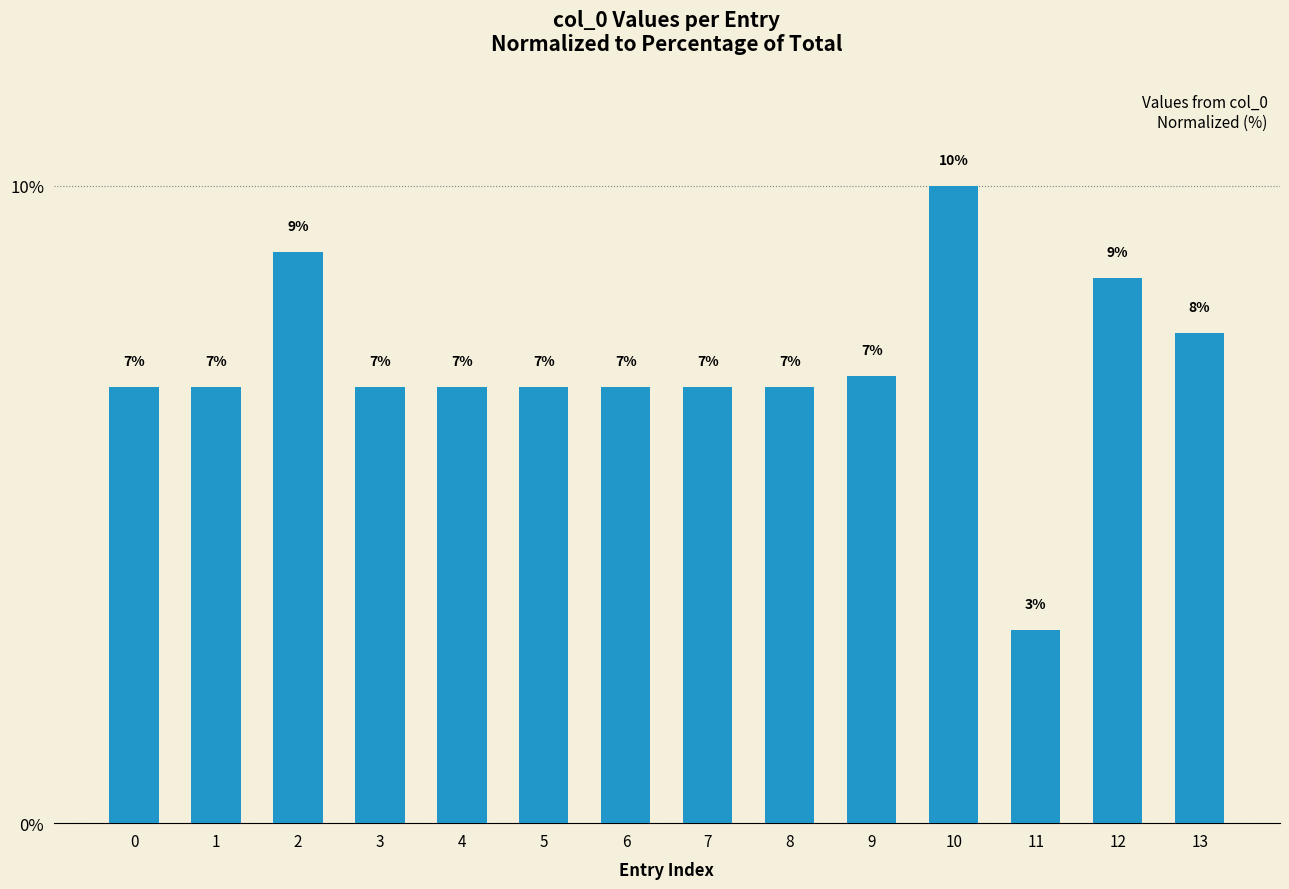

The value at 13 is 7.7. True or false?

True